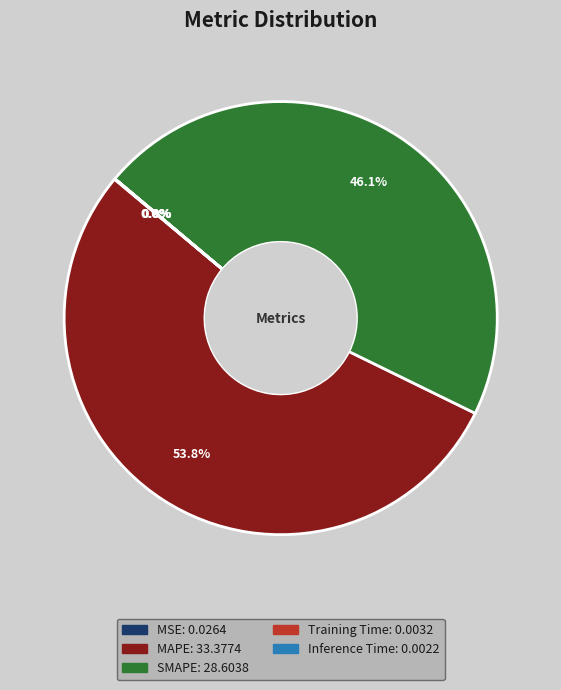

Which category has the biggest portion of the pie?

MAPE